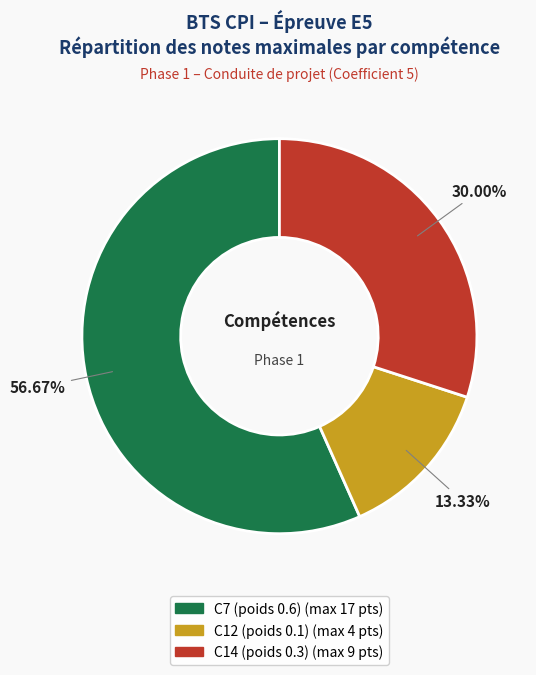

The C14 (poids 0.3) slice represents 30% of the pie. True or false?

True